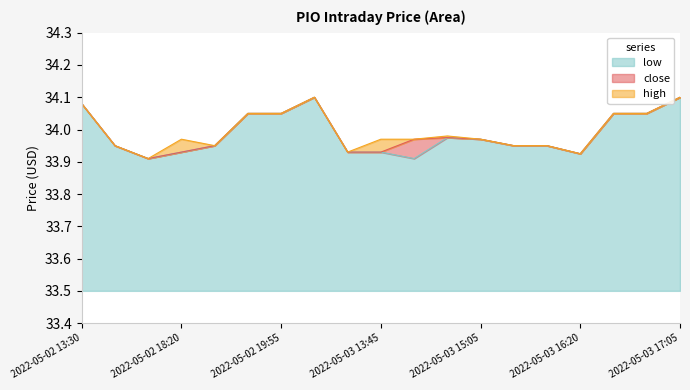

What is the label of the 10th point from the right?

2022-05-03 13:45